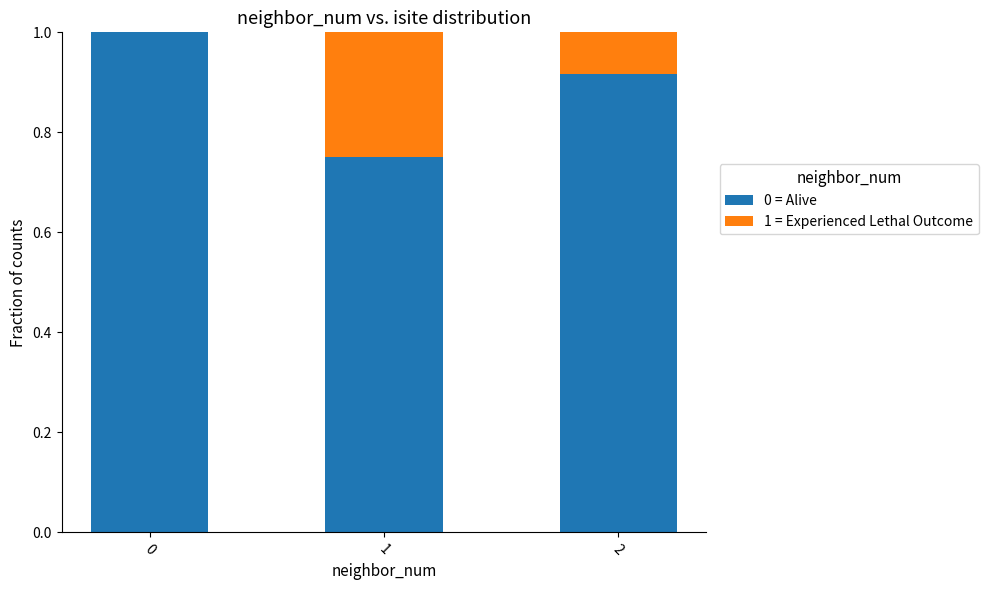

What is the sum of all 0 = Alive values?

2.7